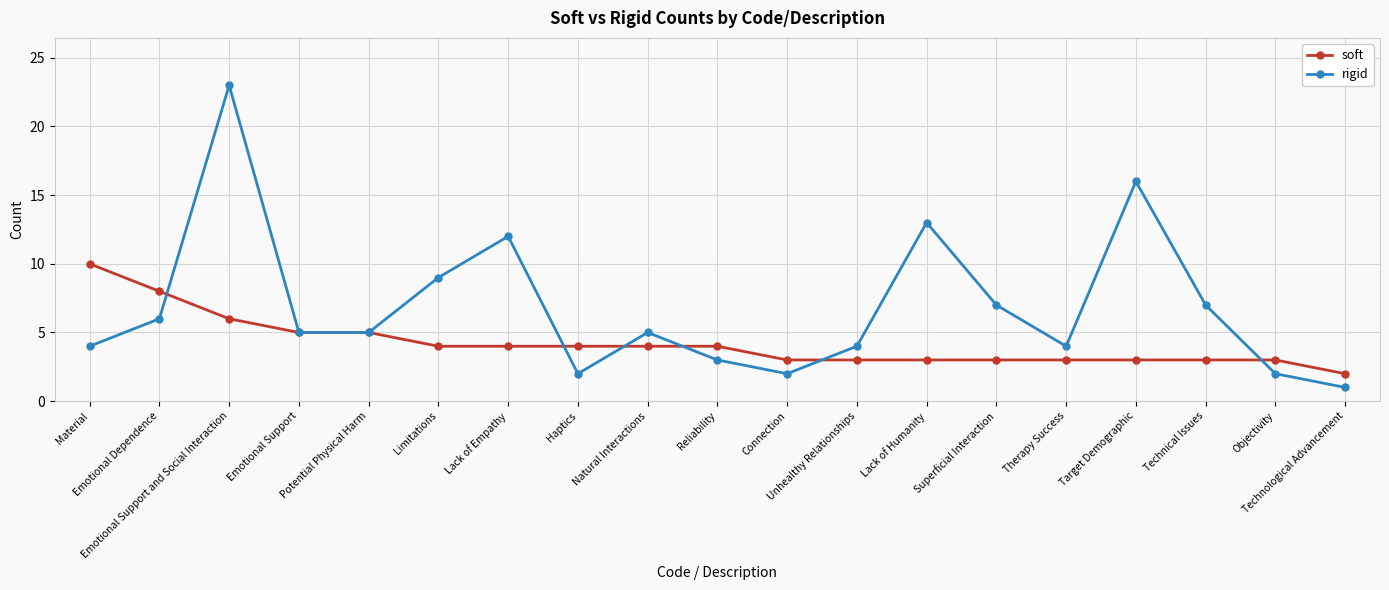

What is the difference between the highest and lowest values at Technical Issues?

4